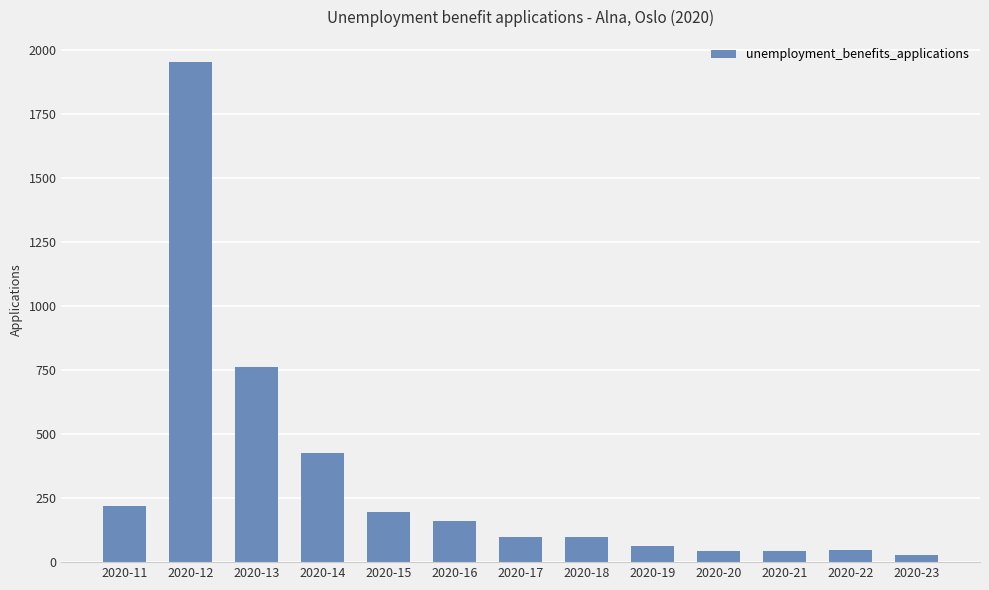

What is the maximum value shown in the chart?

1954